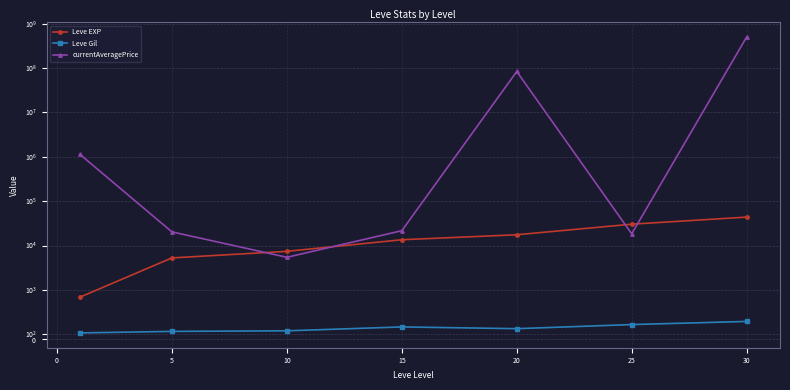

What is the average value of the Leve Gil series?

225.7